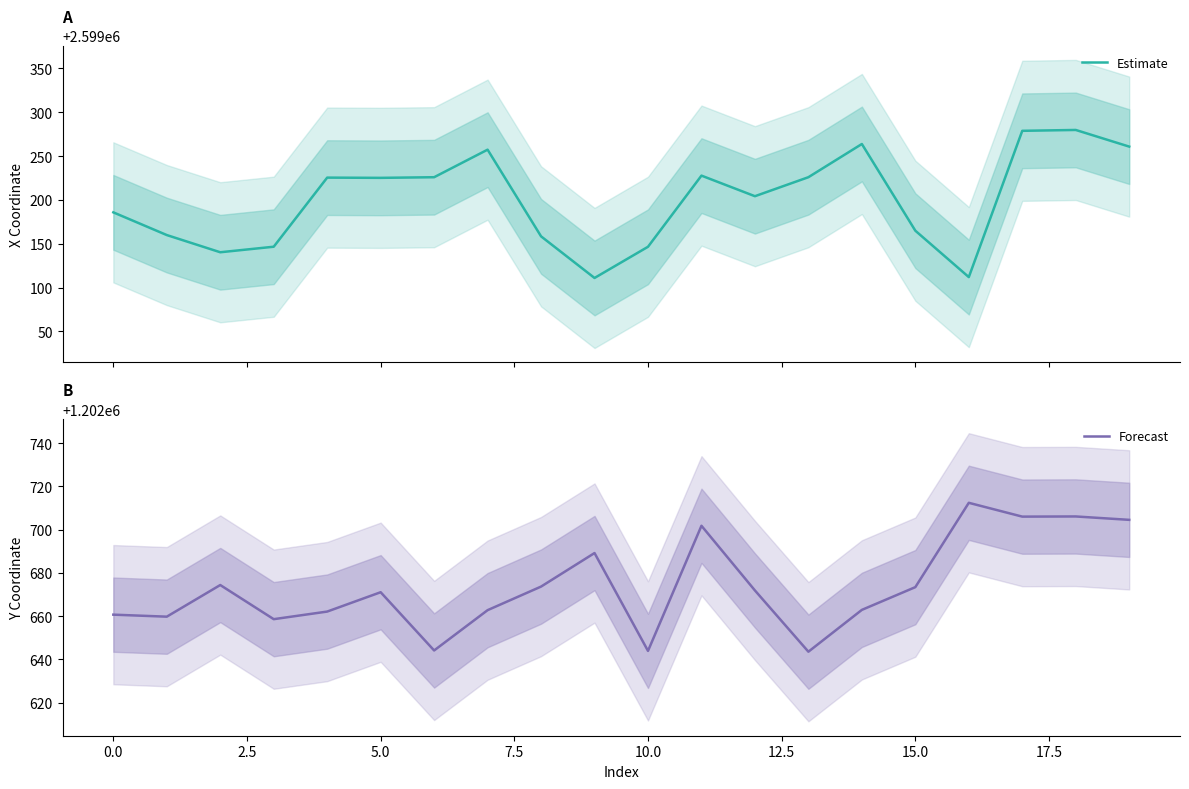

What is the lowest value of the Forecast series?

1202643.6